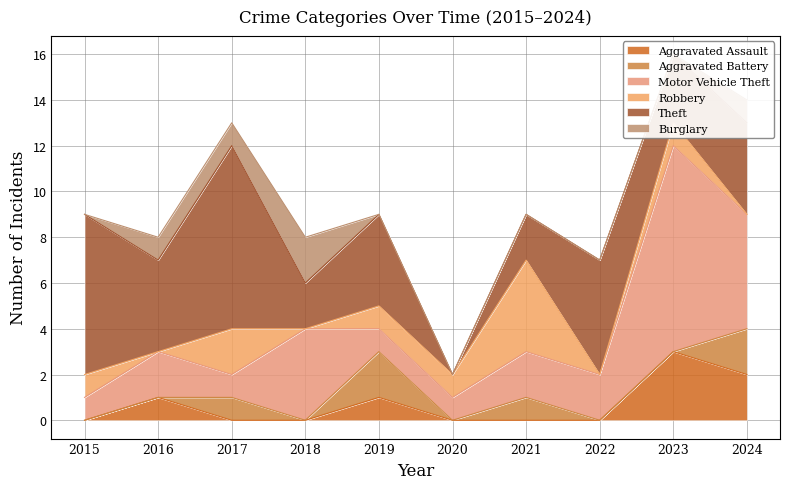

Rank the series by their maximum value, from lowest to highest.

Aggravated Battery, Burglary, Aggravated Assault, Robbery, Theft, Motor Vehicle Theft